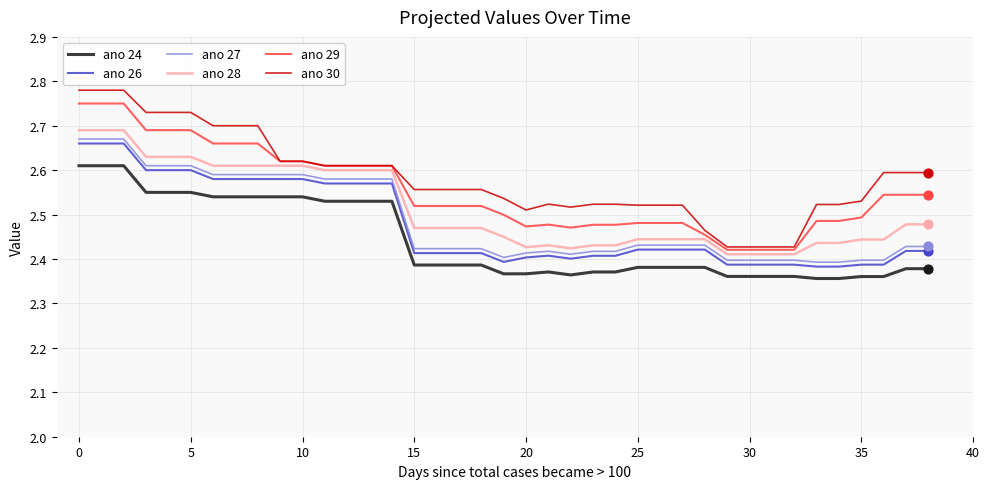

Which series has the largest range (max minus min)?

ano 30